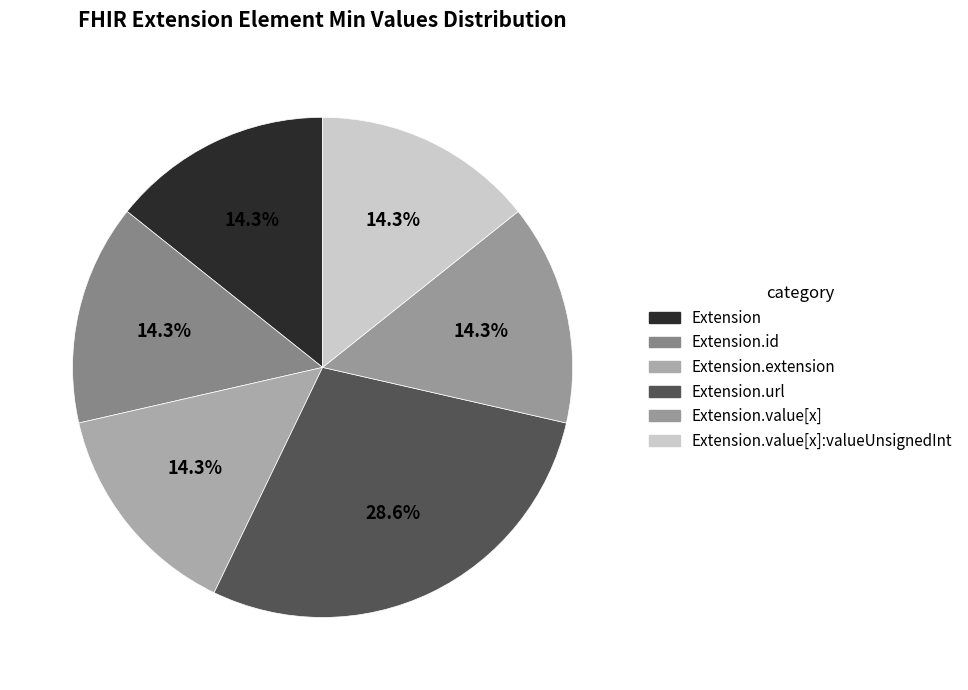

What is the smallest slice in the pie chart?

Extension